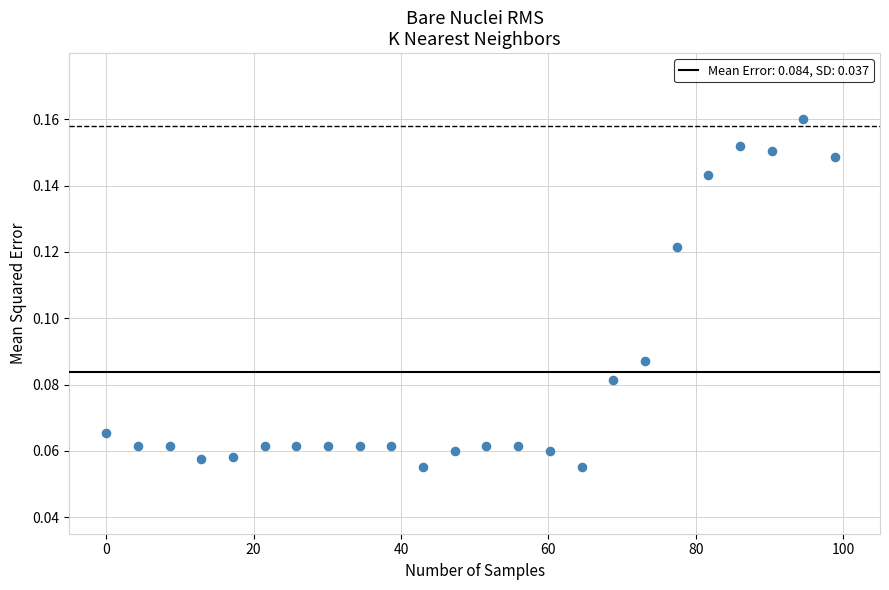

What is the range of X values (max minus min)?

98.9